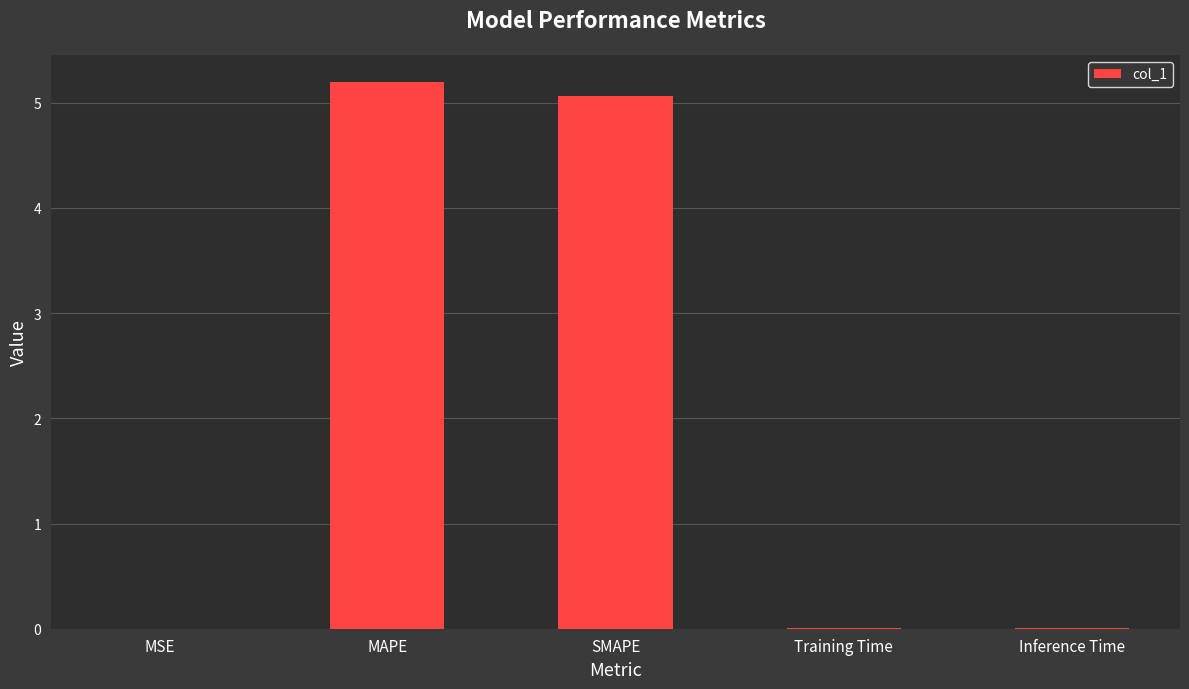

Does the chart contain stacked bars?

No